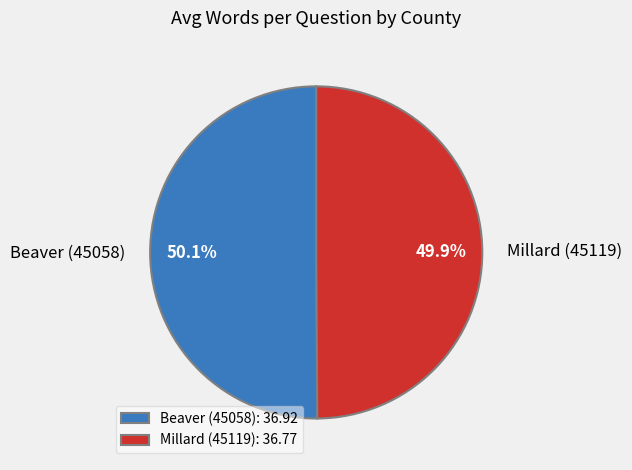

To the nearest percent, what portion does Millard (45119) represent?

50%